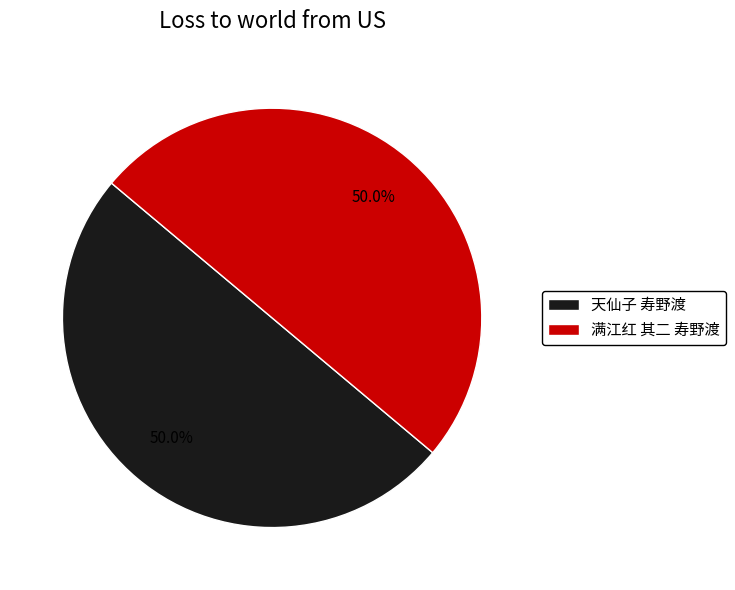

Is the sum of 满江红 其二 寿野渡 and 天仙子 寿野渡 greater than half?

Yes